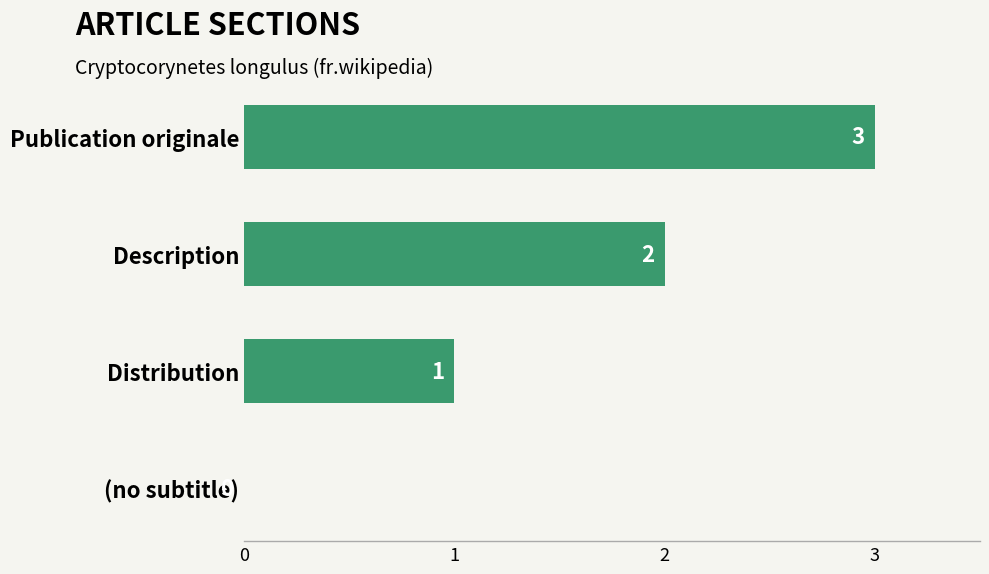

What is the maximum value shown in the chart?

3